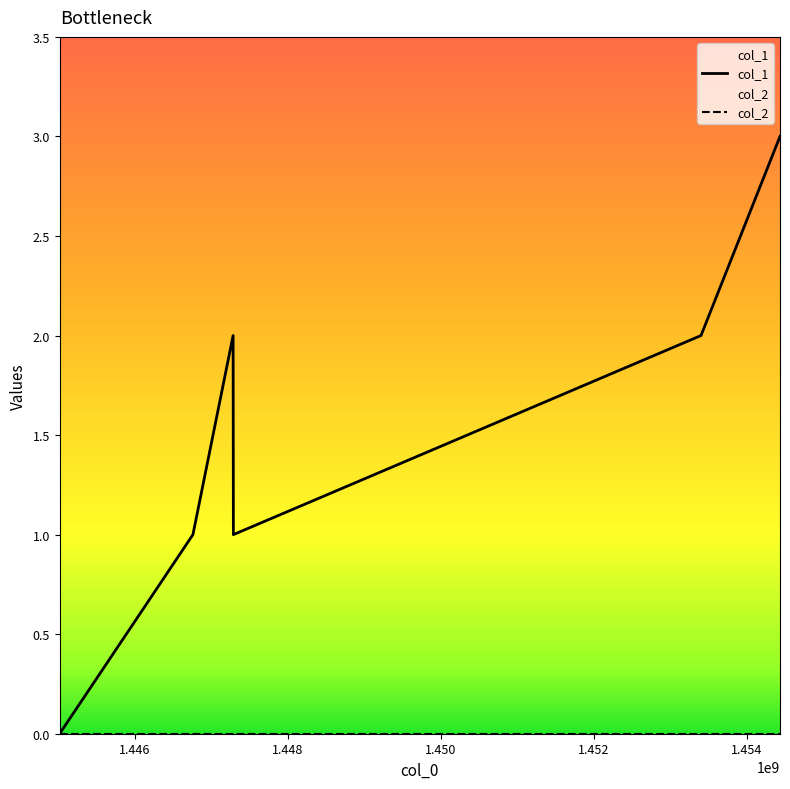

What is the change in value from 1446757273 to 1454436074?

+2